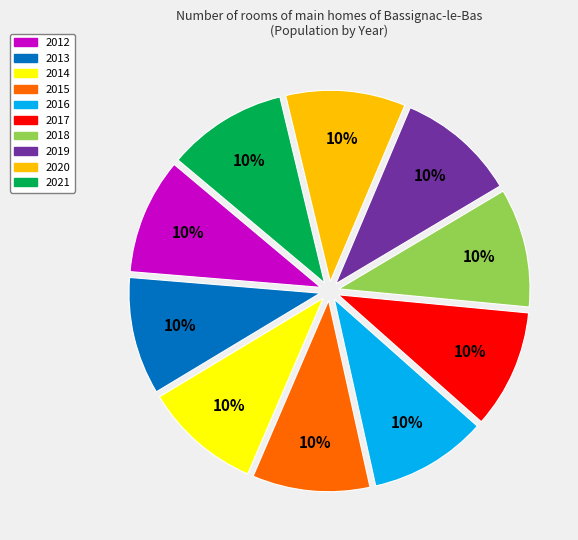

How many slices are in this pie chart?

10